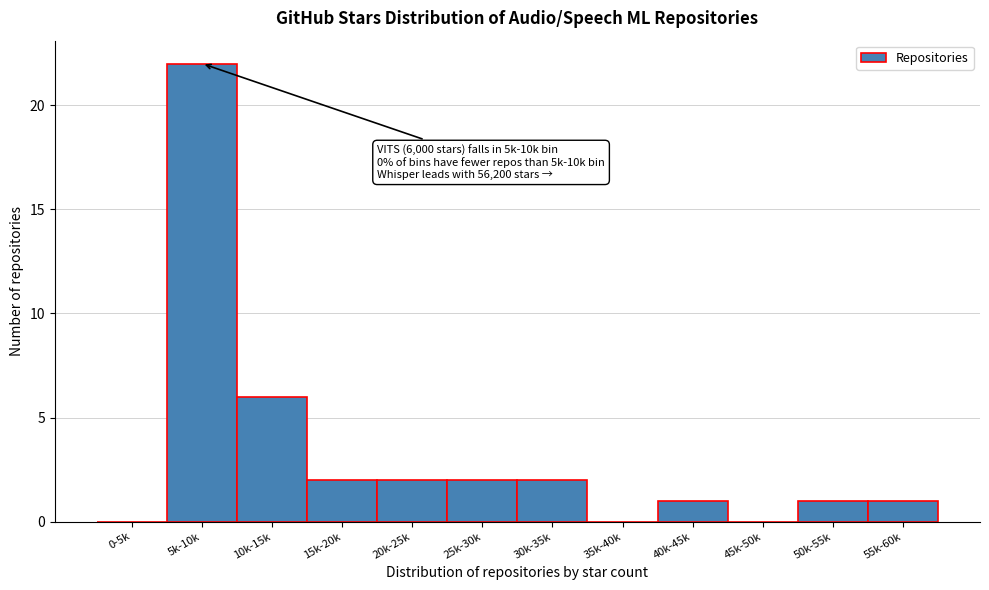

Reading right to left, transcribe all the data shown in this chart.

55k-60k=1	50k-55k=1	45k-50k=0	40k-45k=1	35k-40k=0	30k-35k=2	25k-30k=2	20k-25k=2	15k-20k=2	10k-15k=6	5k-10k=22	0-5k=0